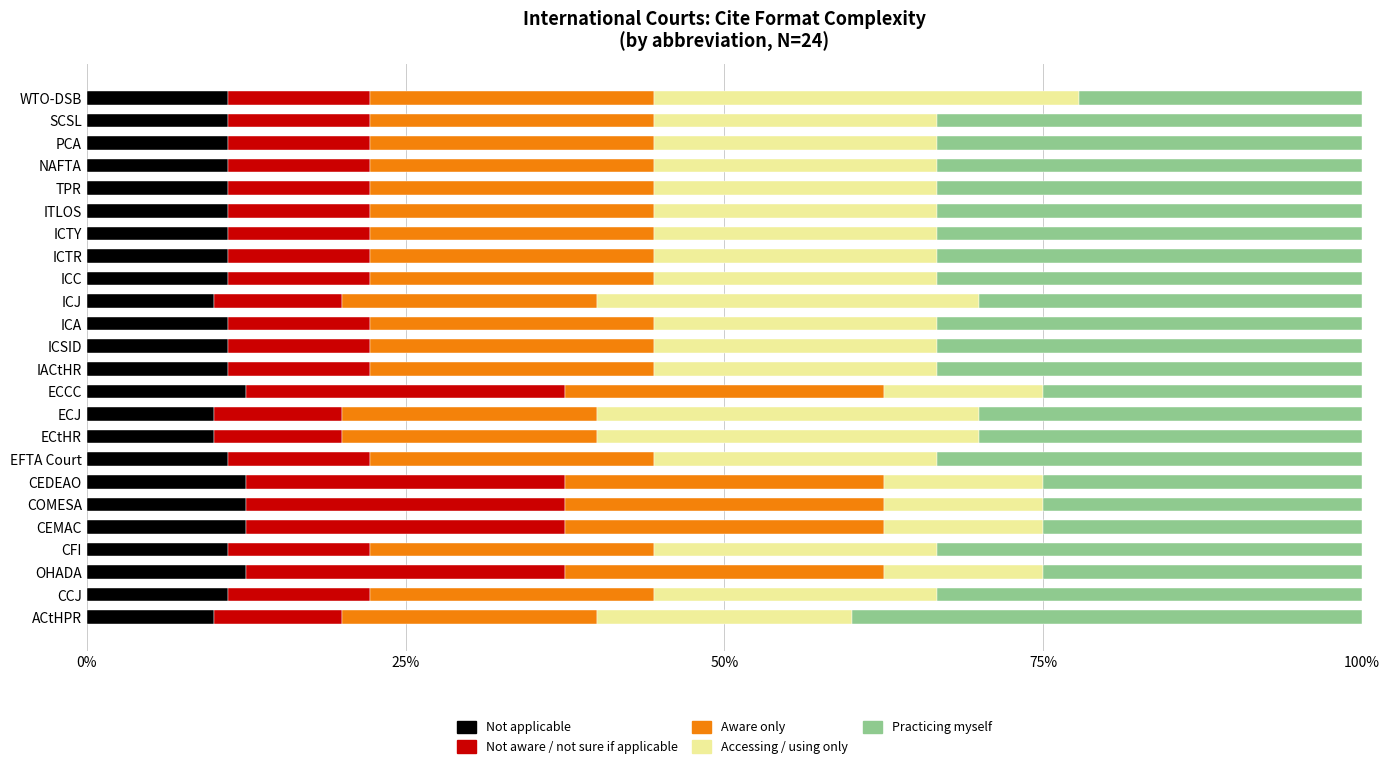

Count the number of categories in the chart.

24